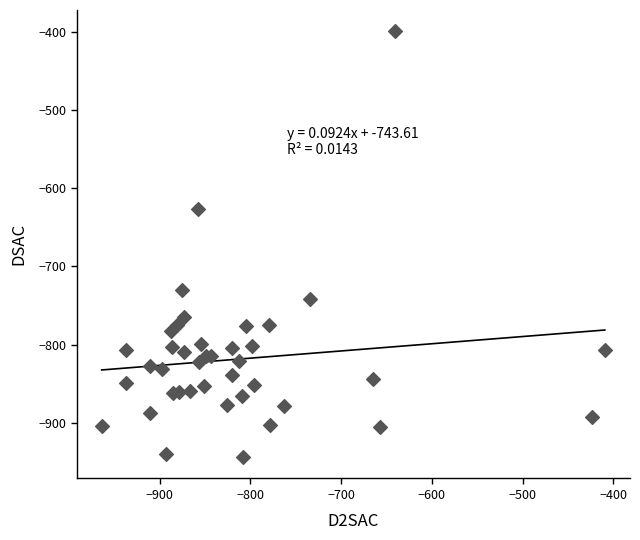

What Y value in the scatter plot is closest to -671?

-626.4